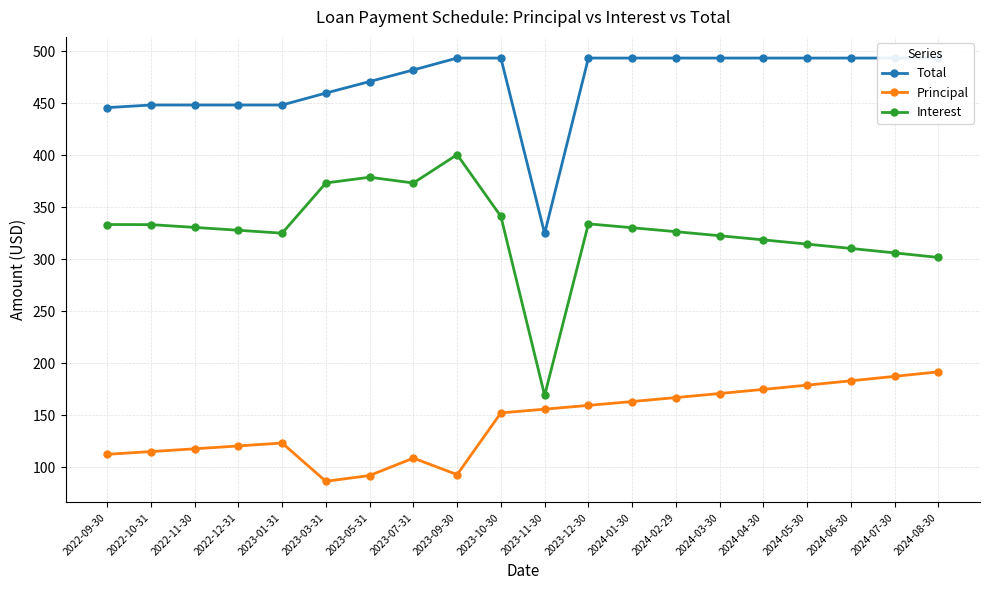

Is the value of Interest at 2024-07-30 greater than the value of Total at 2022-11-30?

No